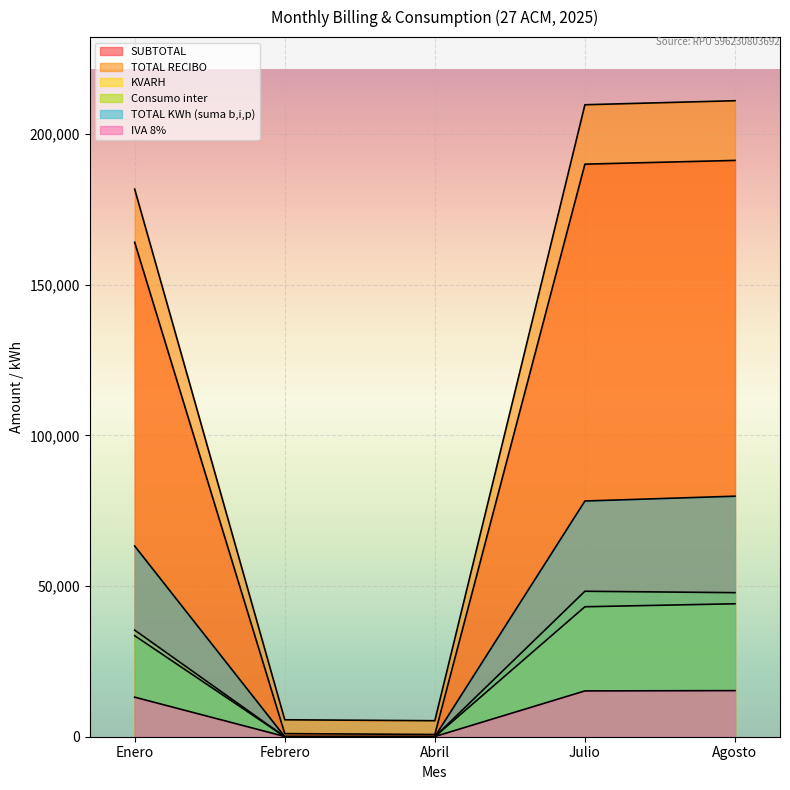

How many lines are shown in the chart?

6